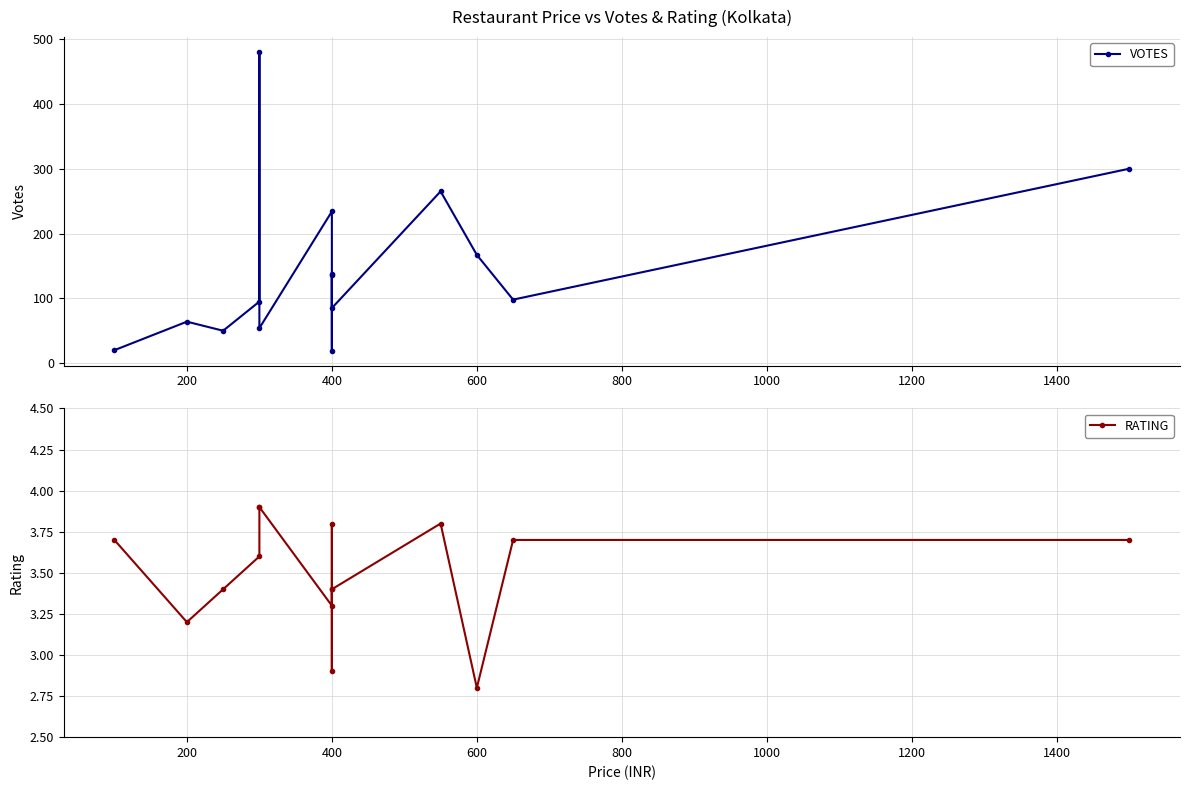

How many data points in RATING are less than 3?

2